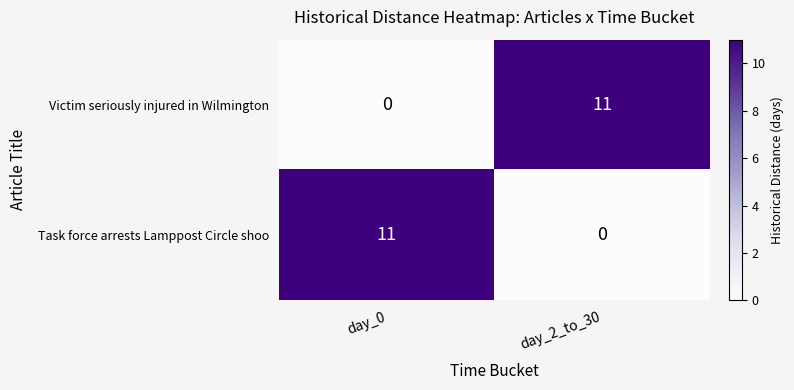

At day_2_to_30, list the series in order from largest to smallest.

Victim seriously injured in Wilmington, Task force arrests Lamppost Circle shoo